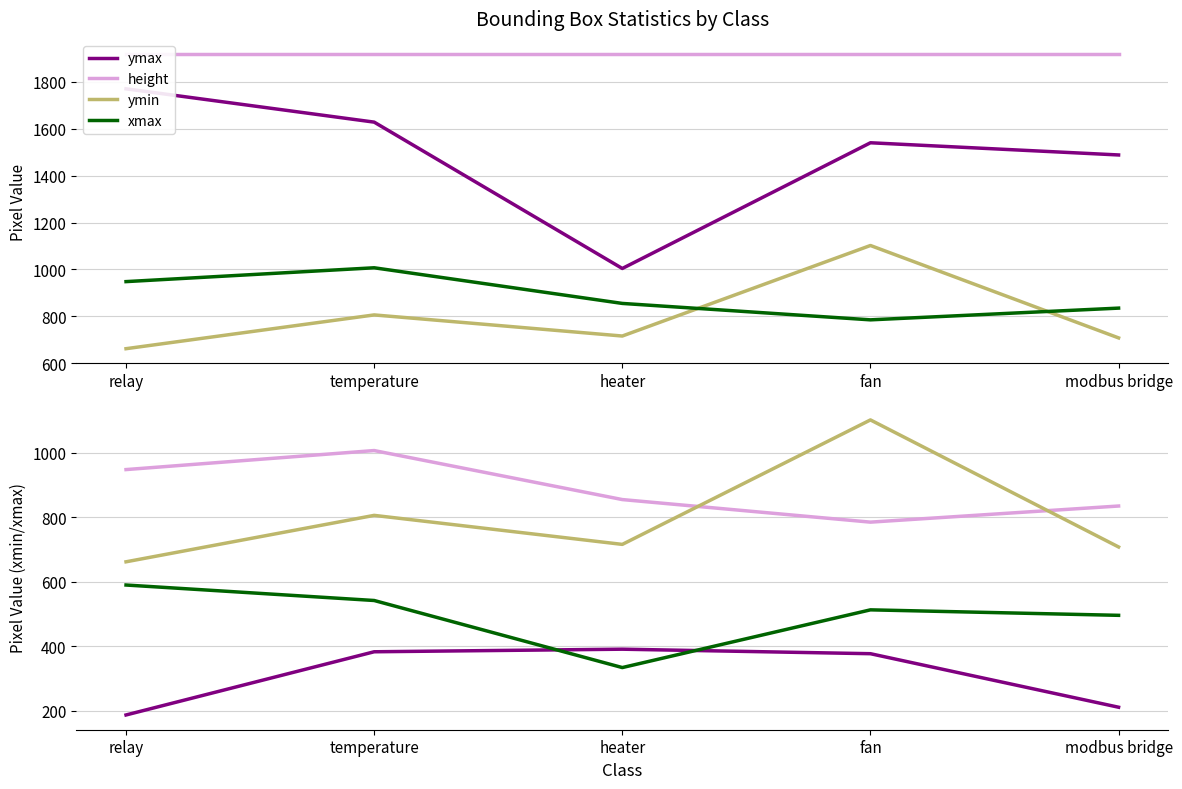

Which series has the largest range (max minus min)?

ymax